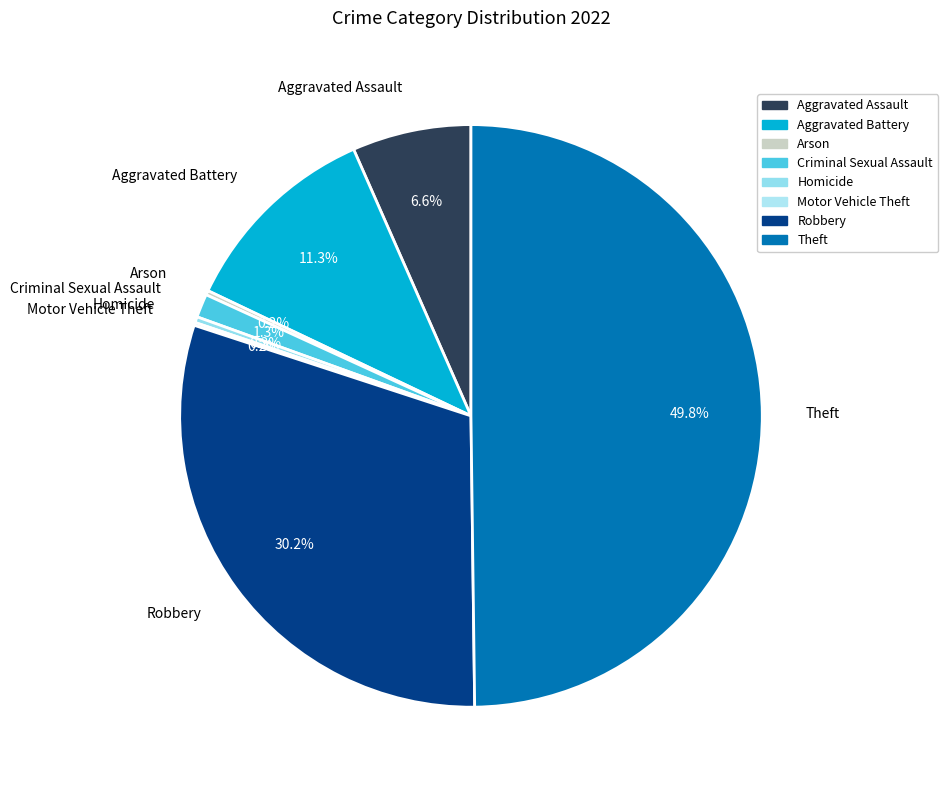

To the nearest percent, what is the average slice percentage?

12%